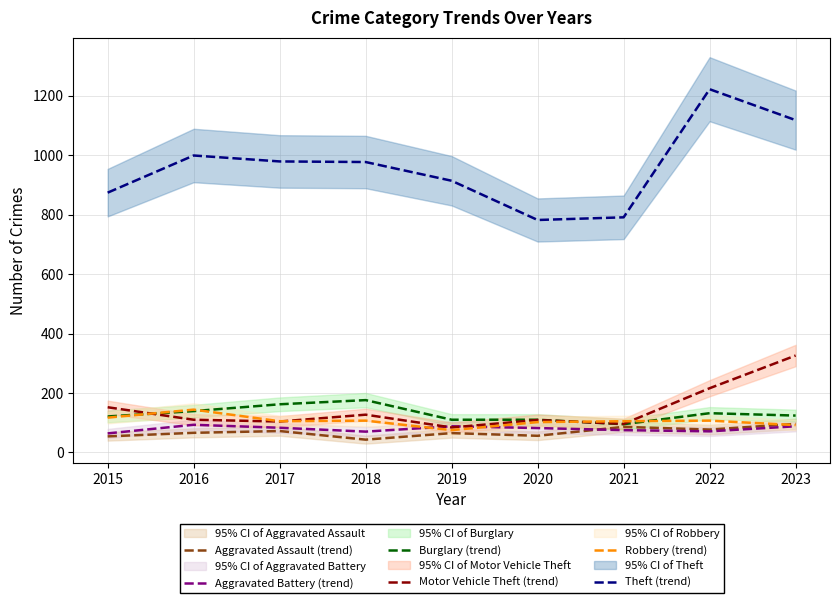

Reading left to right, what are all the values shown in this chart?

Aggravated Assault (trend): 54	66	72	43	65	56	86	77	96
Aggravated Battery (trend): 64	93	83	70	88	82	75	71	88
Burglary (trend): 121	139	162	176	110	110	95	132	124
Motor Vehicle Theft (trend): 152	110	104	127	84	109	96	216	326
Robbery (trend): 117	144	105	107	75	102	105	107	92
Theft (trend): 874	999	979	977	914	782	791	1222	1118